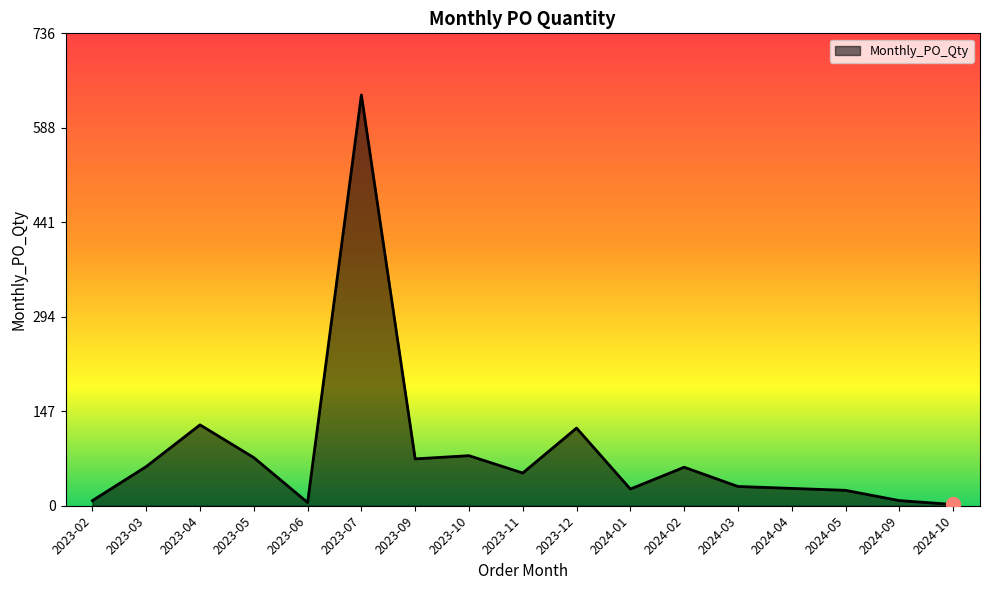

True or false: the data shows 24 at 2024-05.

True